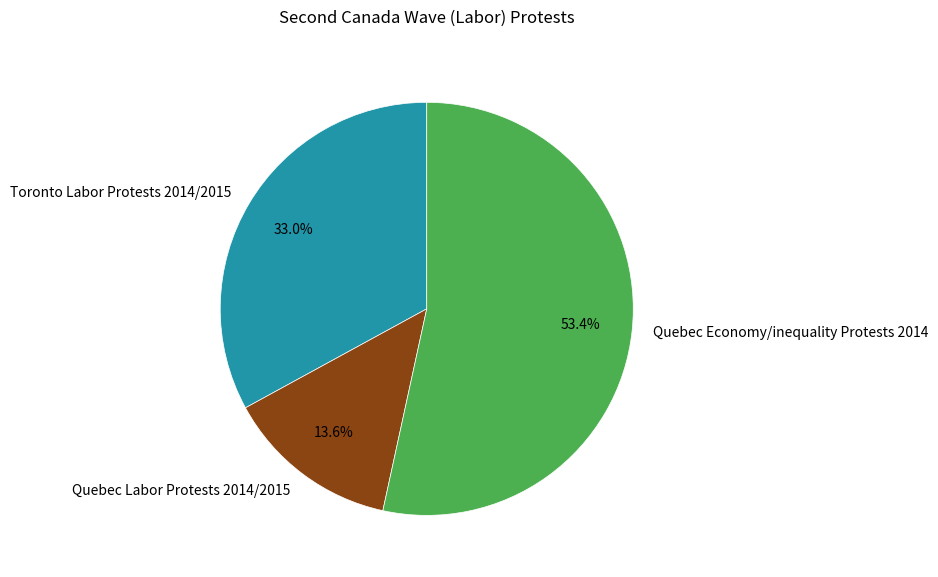

What is the ratio of the value at Quebec Labor Protests 2014/2015 to the value at Toronto Labor Protests 2014/2015?

0.4